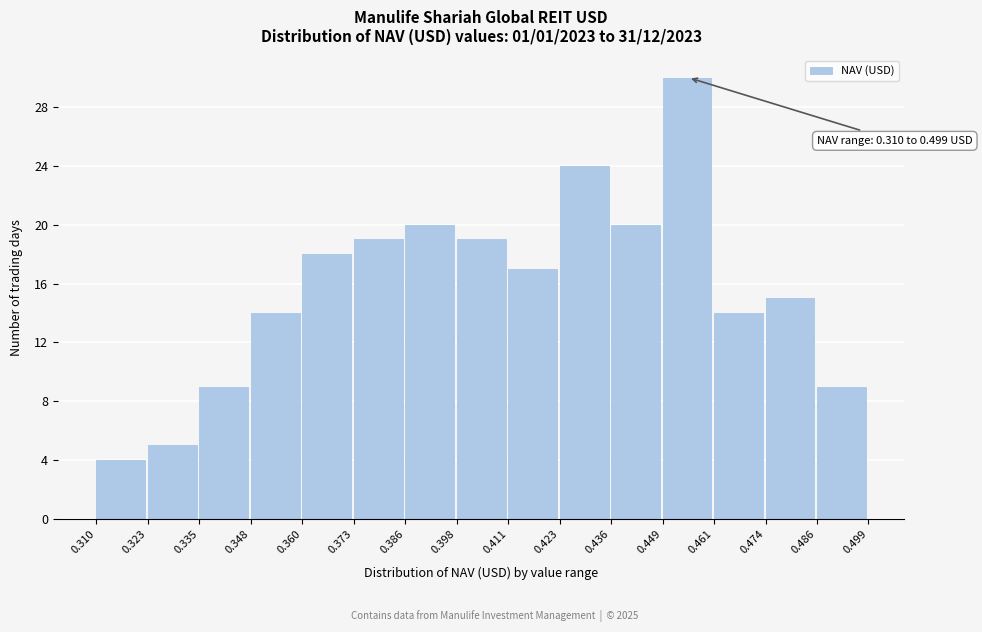

Which range on the x-axis has the tallest bar?

0.449 to 0.461